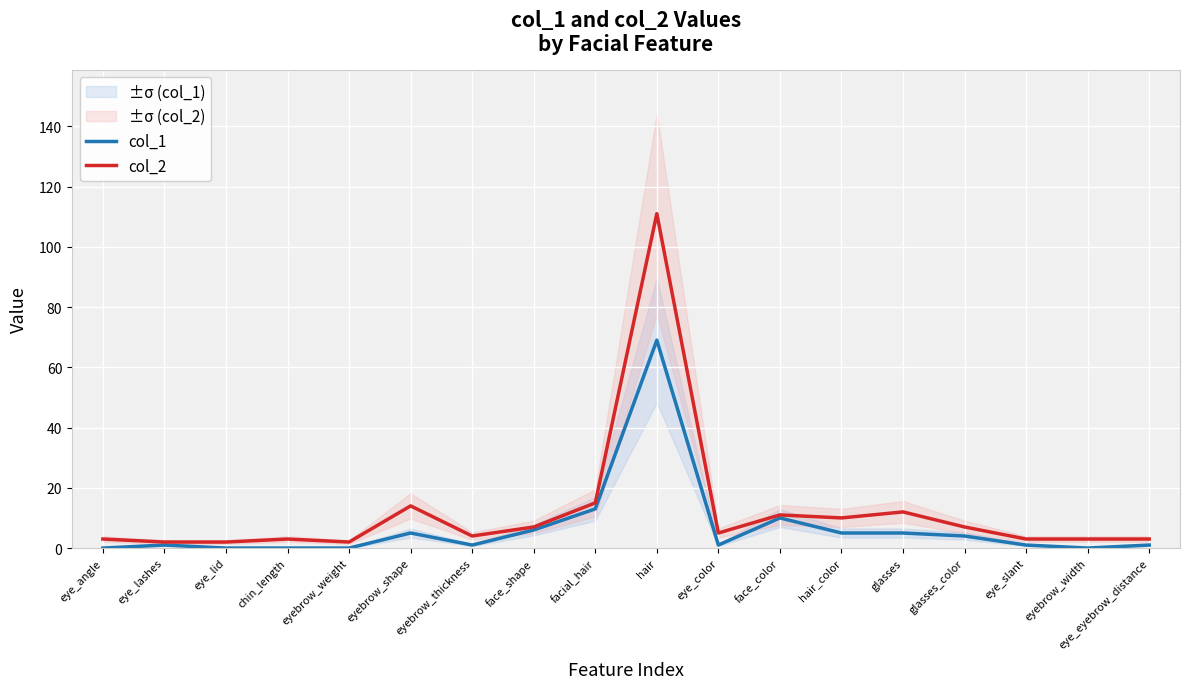

True or false: col_1 and col_2 intersect in this chart.

False